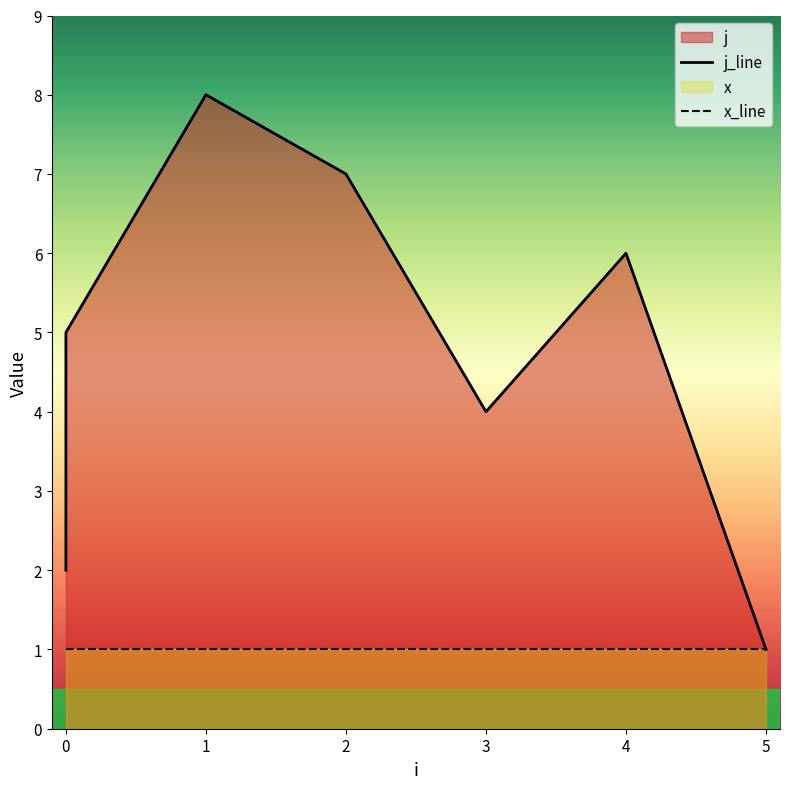

The chart shows a value of 5 at 1. True or false?

False